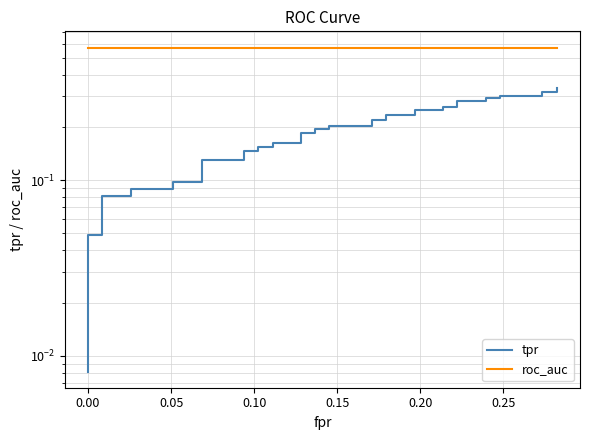

How many data points does each series have?

40